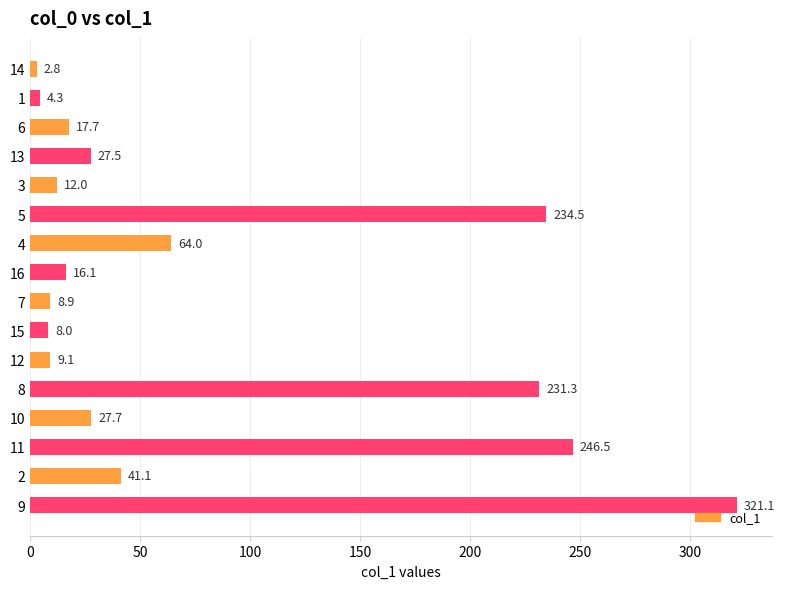

What is the change in value from 13 to 4?

+36.5